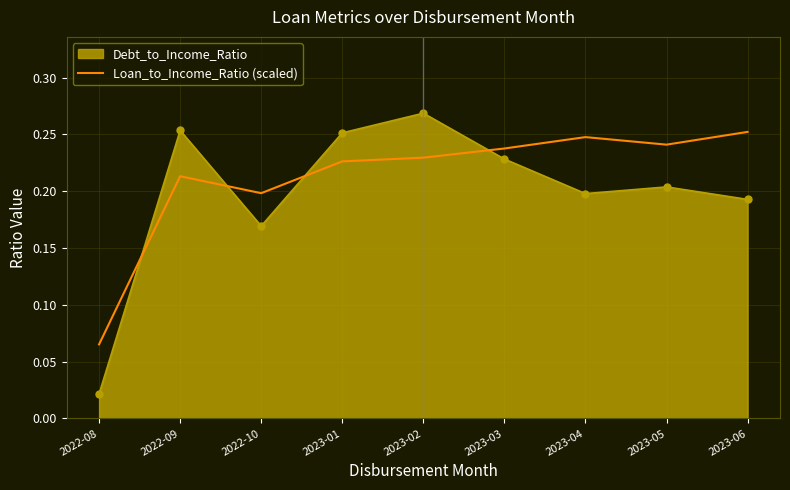

Between which two adjacent categories do Debt_to_Income_Ratio and Loan_to_Income_Ratio (scaled) first intersect?

2022-08 and 2022-09